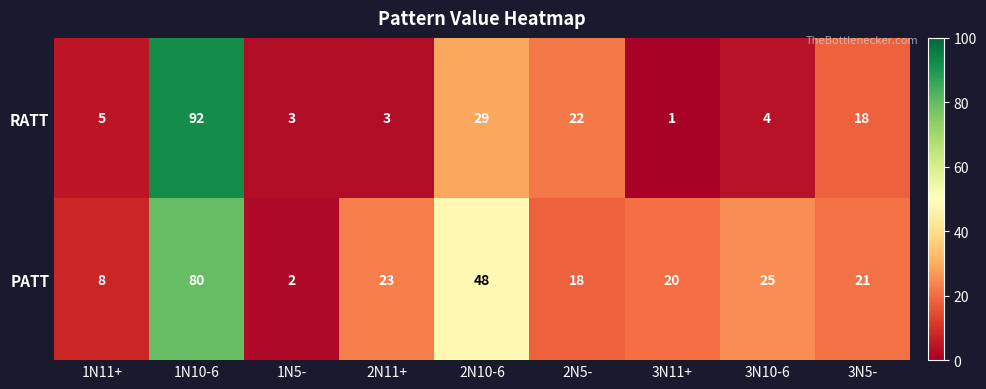

List the series in order of their peak value, lowest first.

PATT, RATT